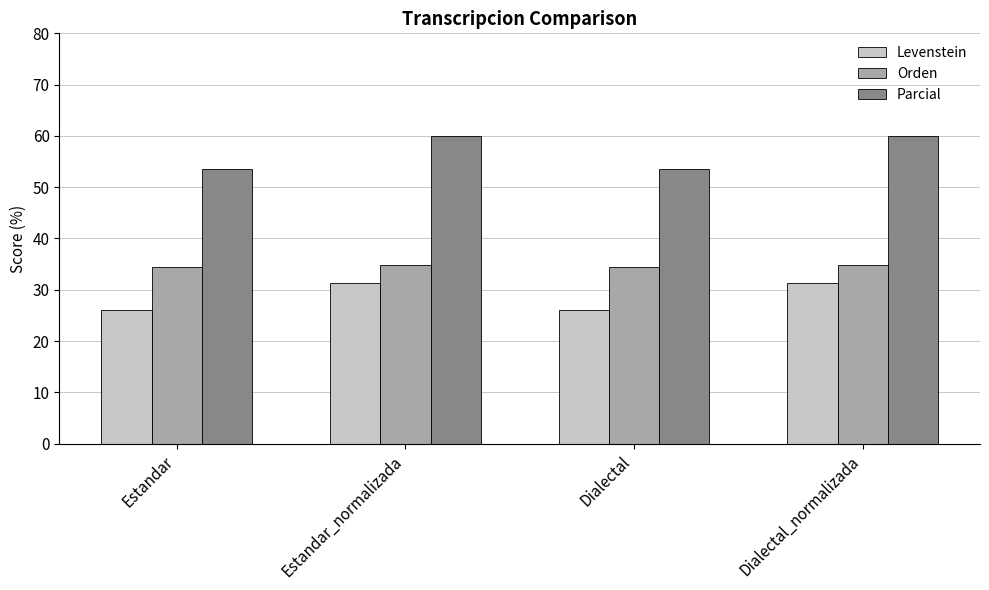

What is the lowest value of the Parcial series?

53.6